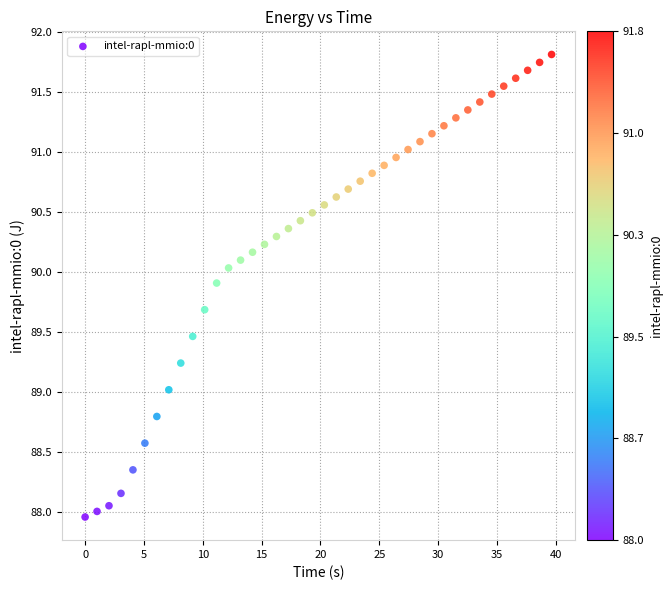

What is the range of Y values (max minus min)?

3.9